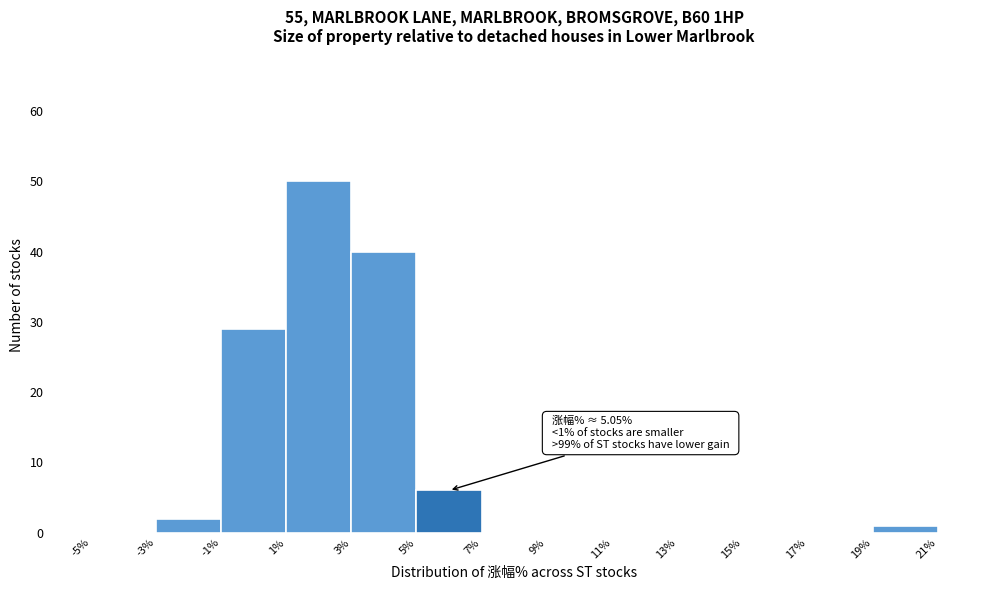

Which range on the x-axis has the tallest bar?

1% to 3%